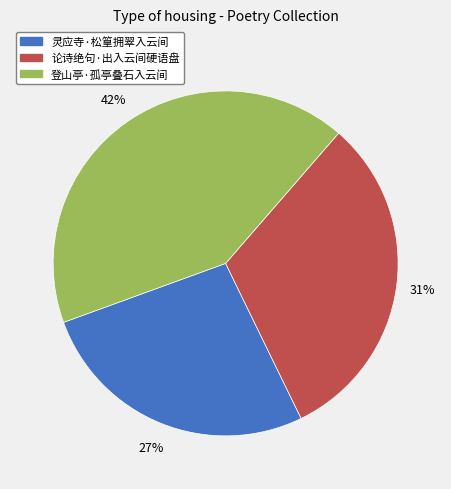

Does 登山亭·孤亭叠石入云间 represent more than half of the total?

No